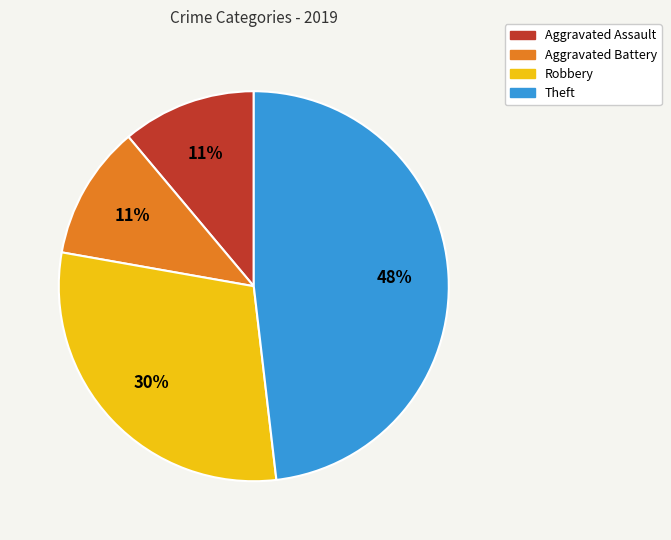

Count the number of slices in the pie.

4